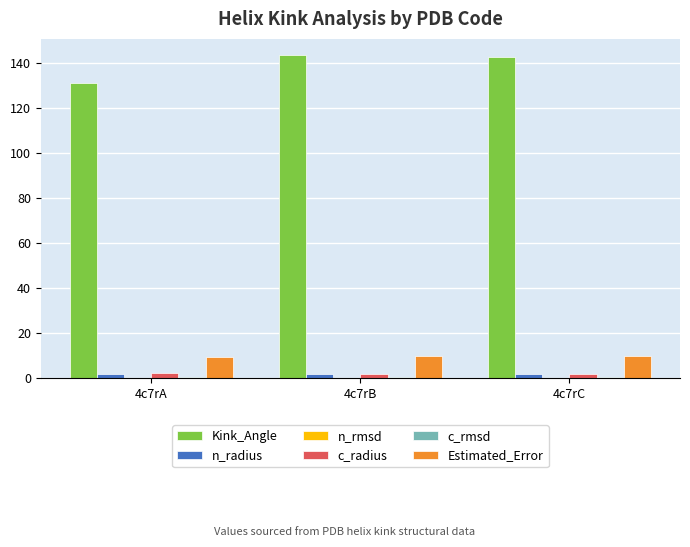

What is the average value of the Estimated_Error series?

9.8